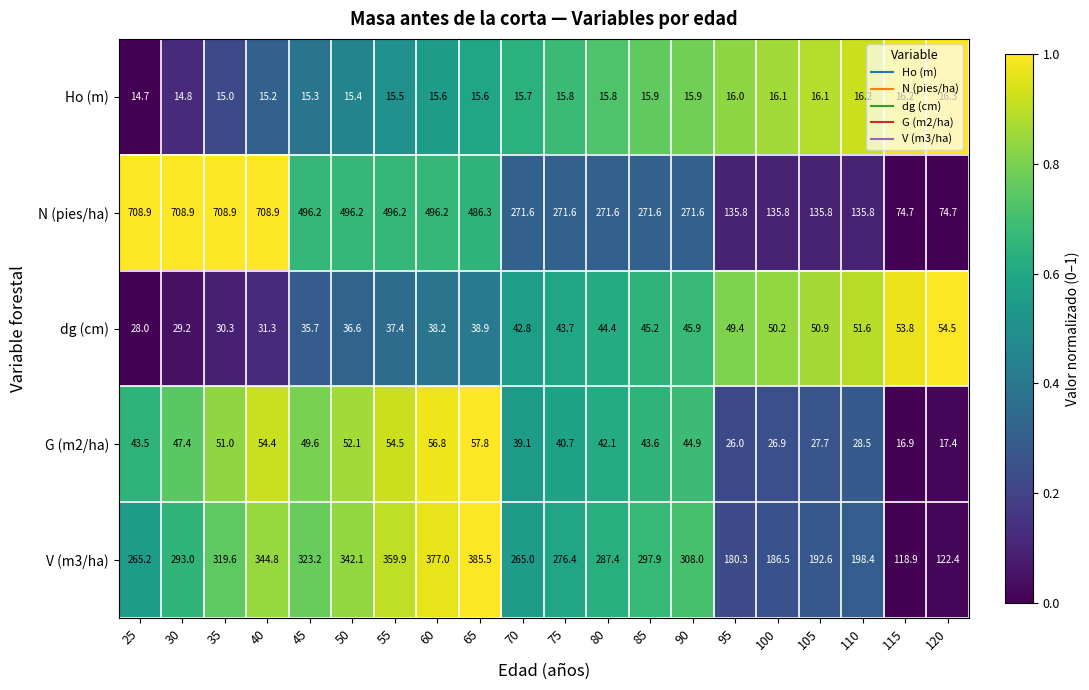

Which category has the lowest value in the G (m2/ha) series?

115